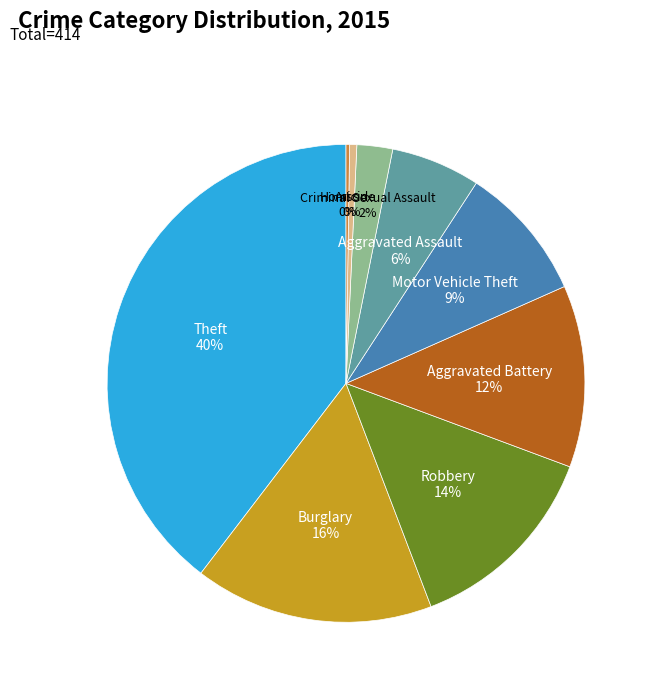

Does any single category account for the majority?

No